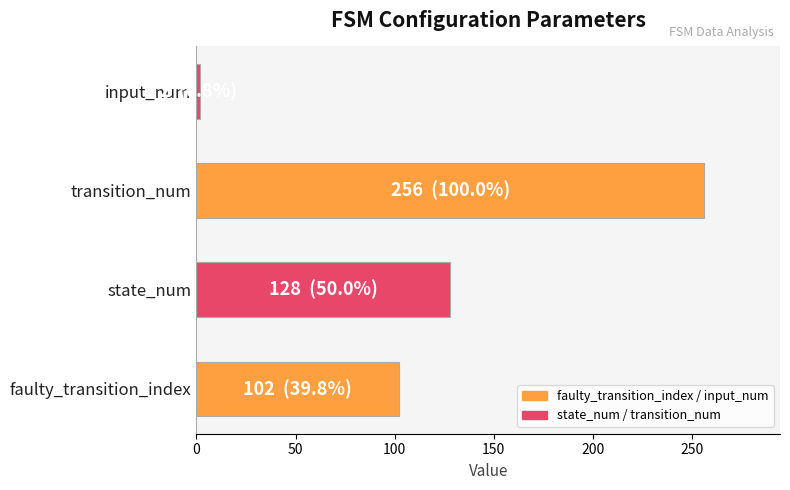

Does the chart contain stacked bars?

No